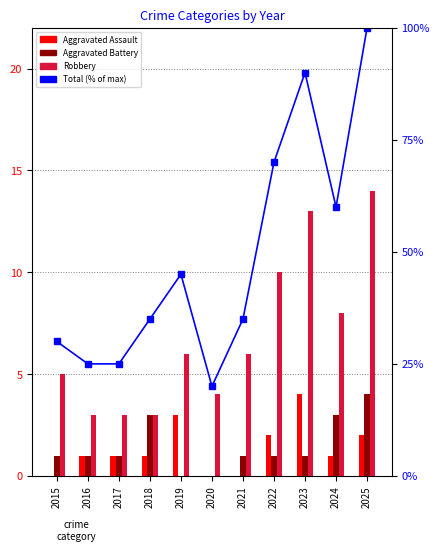

What is the value of the Total (% of max) bar at the 7th from the left?

35